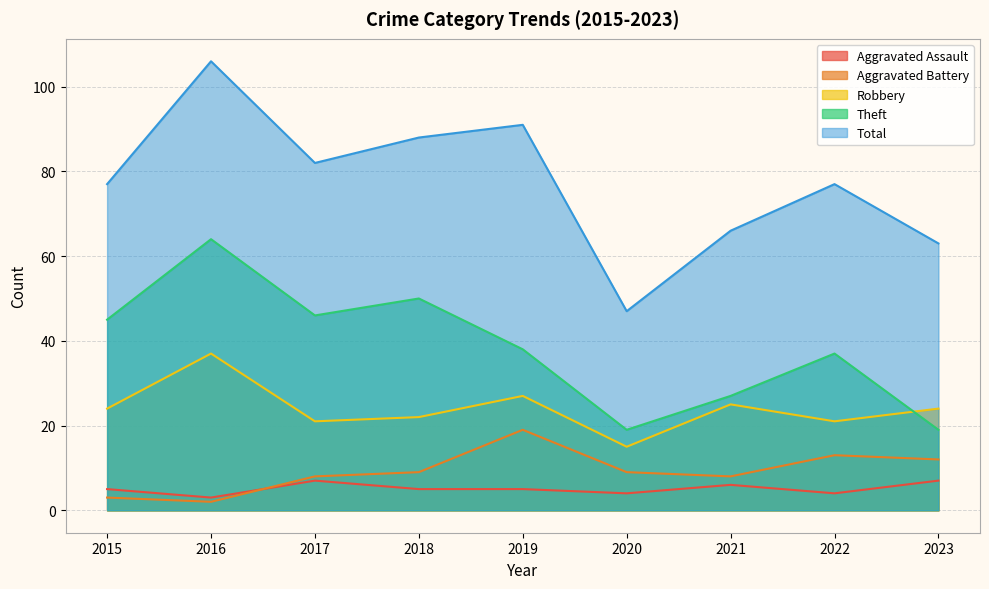

At which category does the chart reach its minimum across all series?

2016